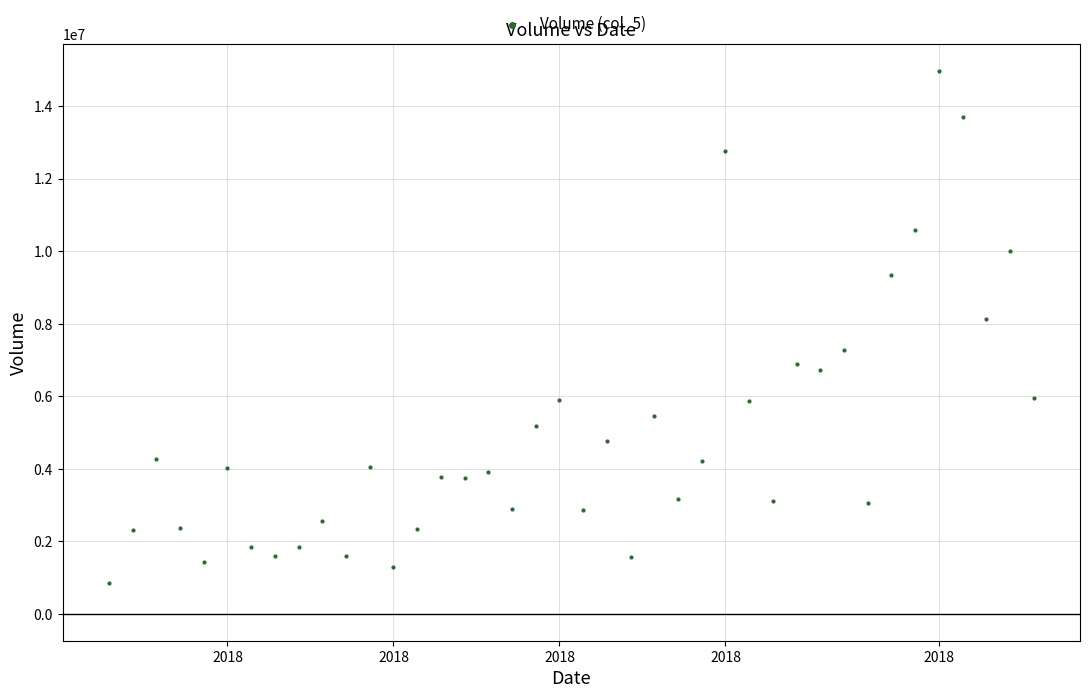

What is the range of X values (max minus min)?

39